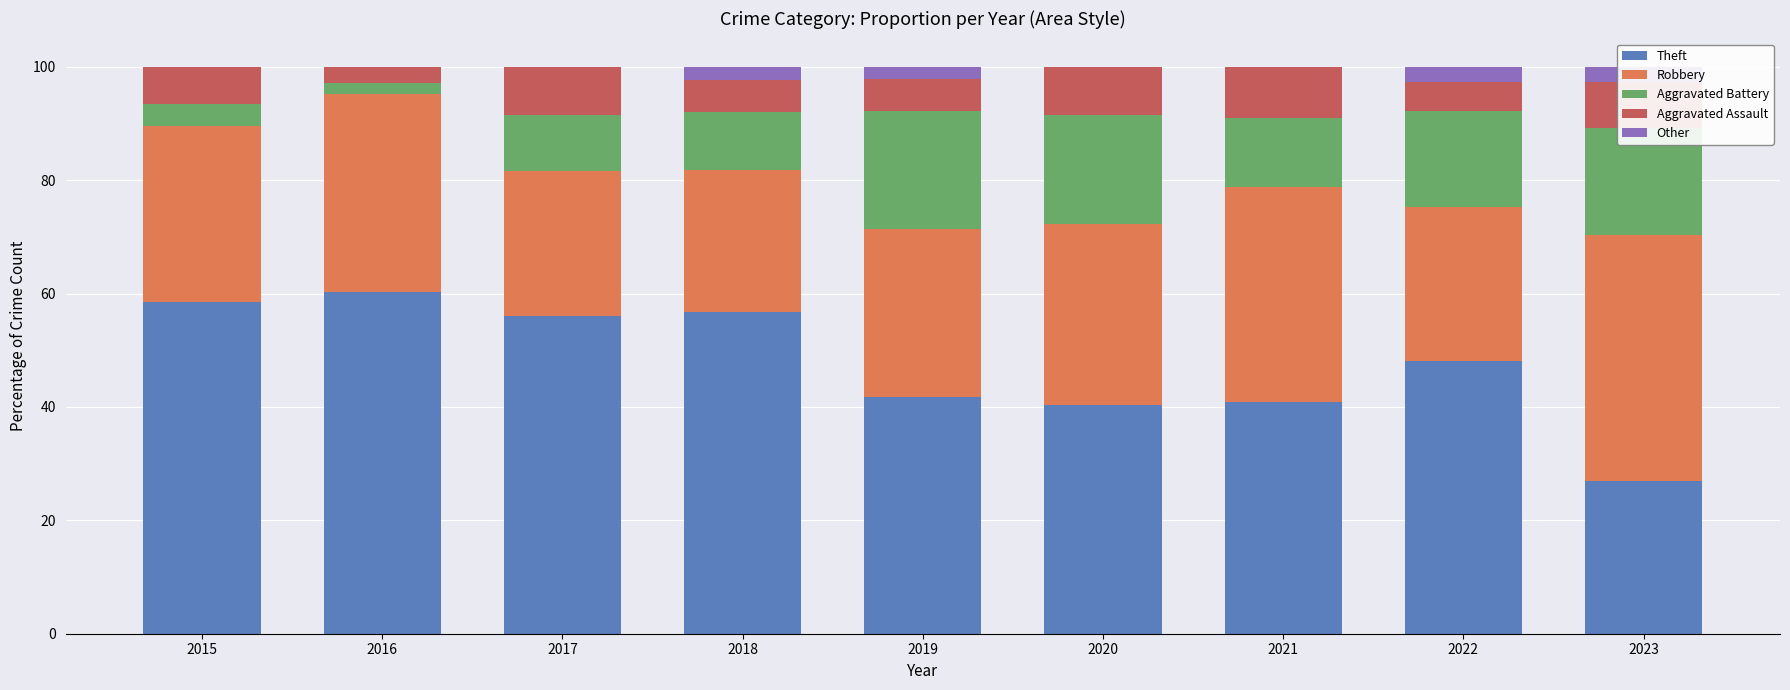

Rank the series at 2023 from lowest to highest value.

Other, Aggravated Assault, Aggravated Battery, Theft, Robbery